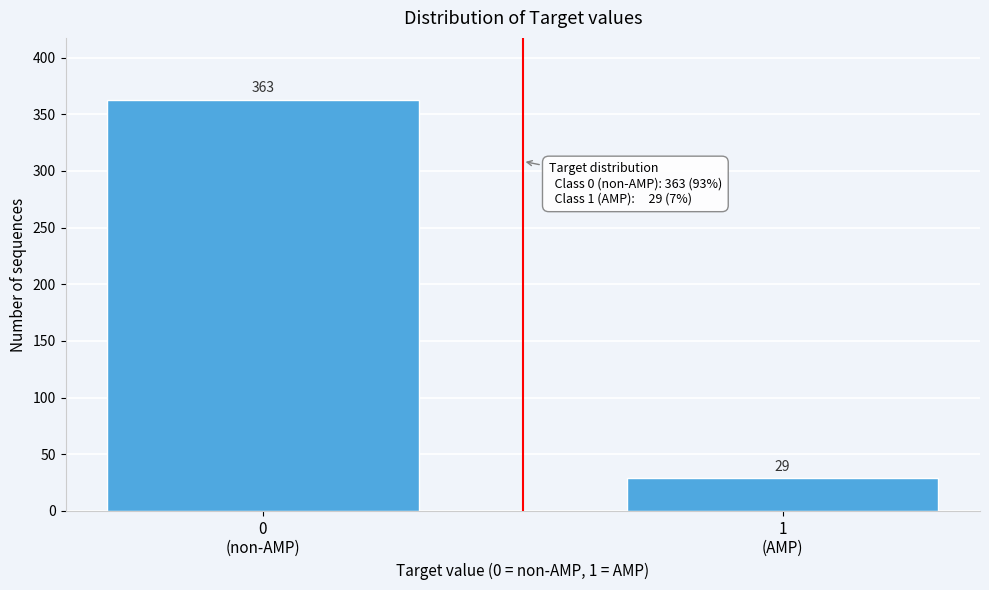

Reading right to left, list all the values displayed in this chart.

29	363